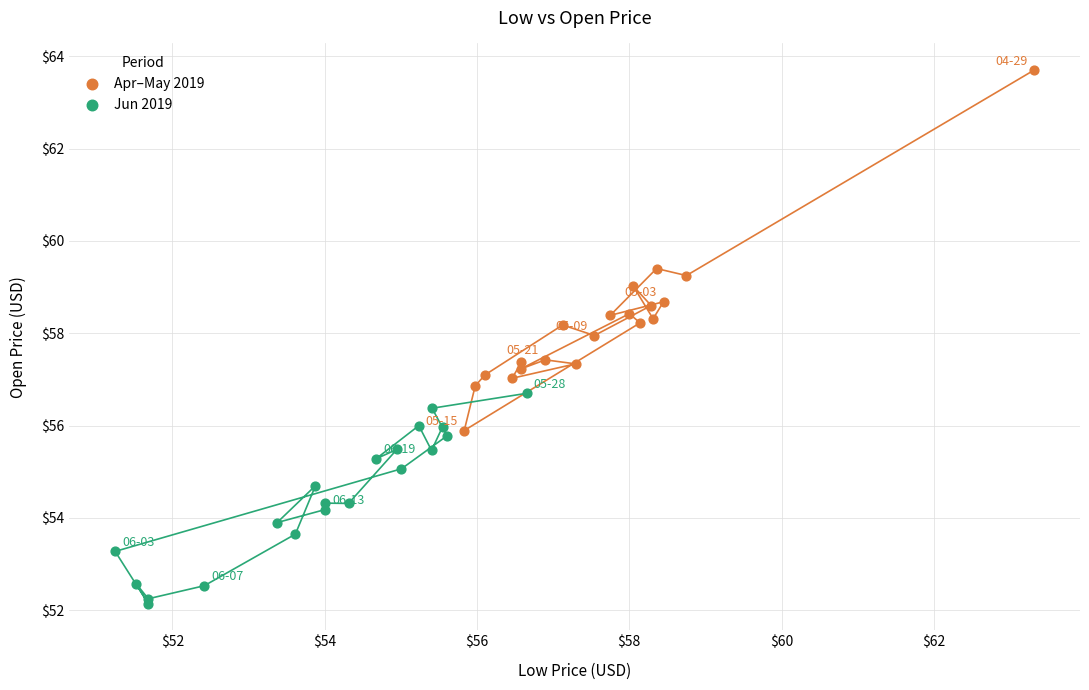

Which series contains the lowest Y value?

Jun 2019